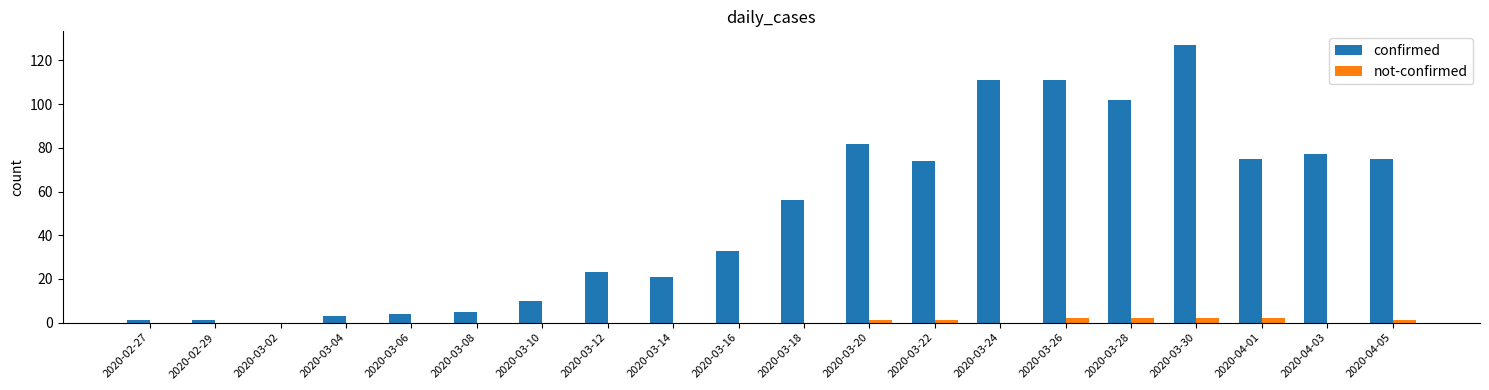

Which series has the largest total across all categories?

confirmed